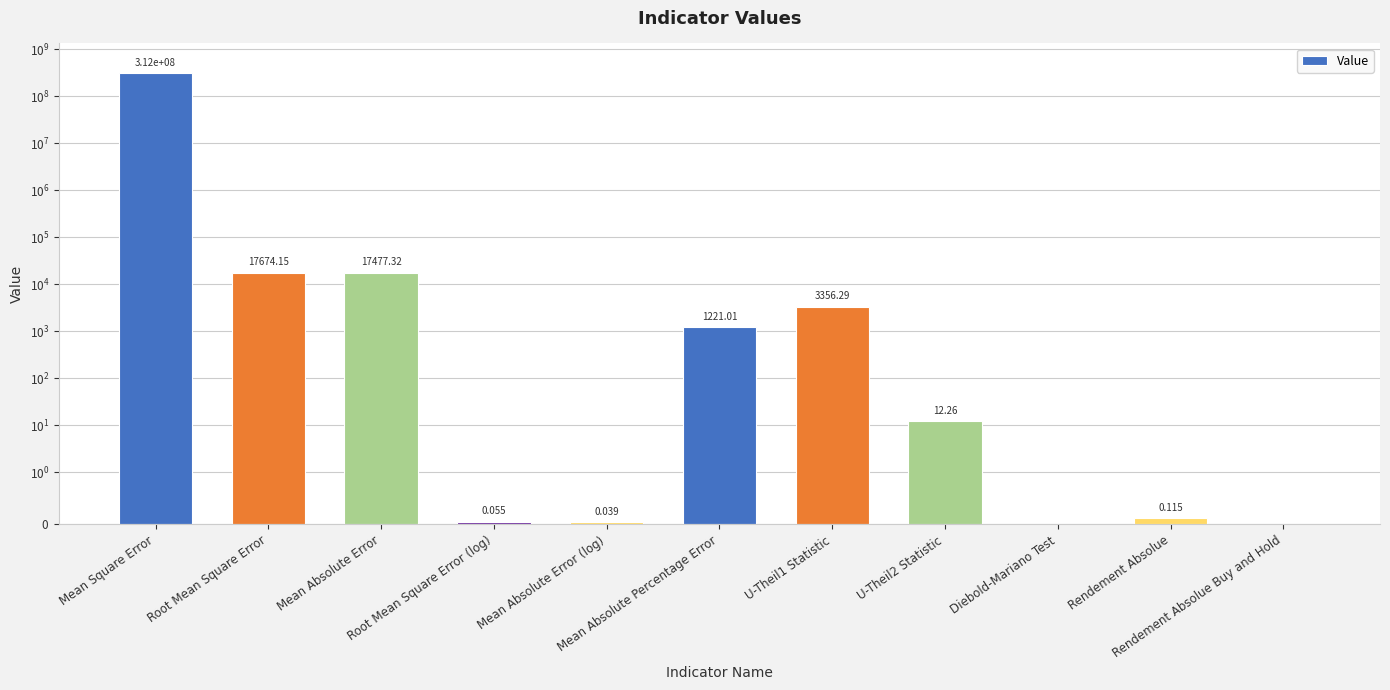

The value at Mean Square Error is 312375590.2. True or false?

True